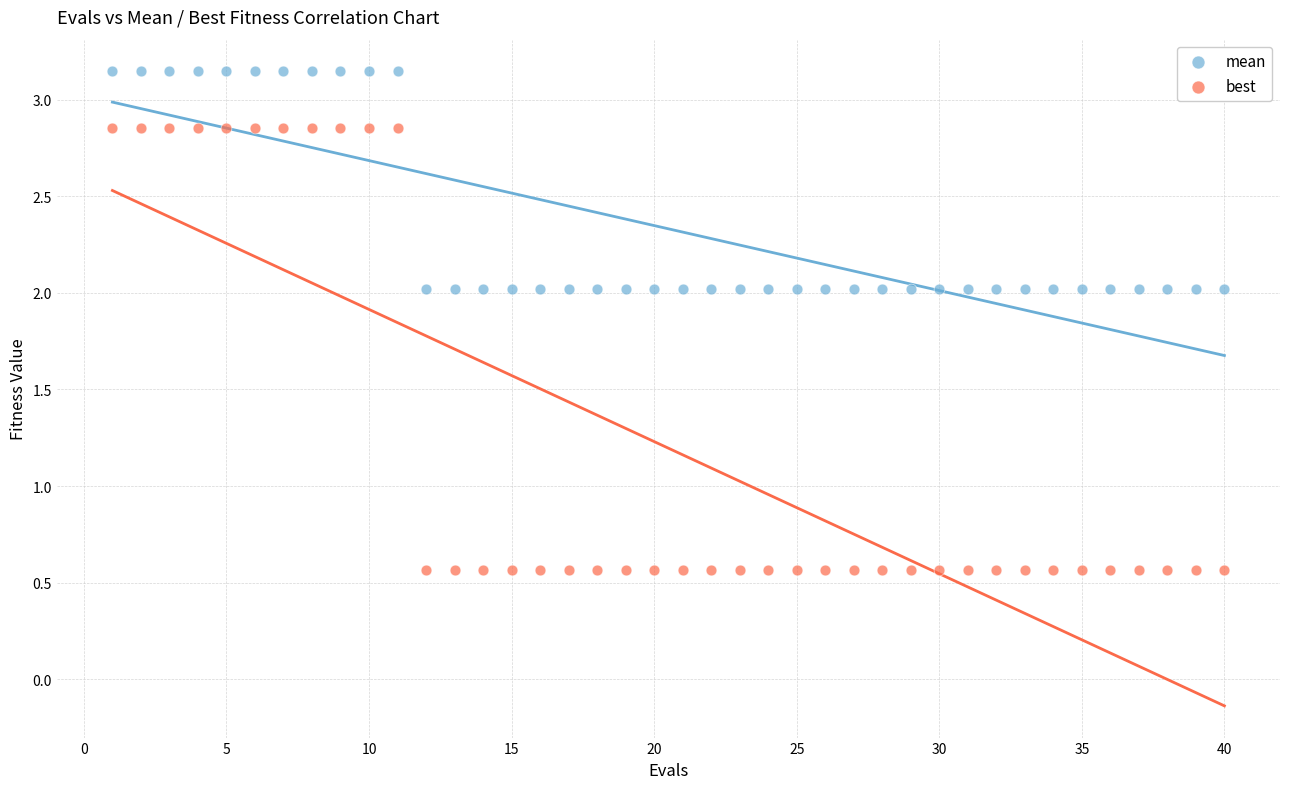

Which series has the widest spread of Y values?

best